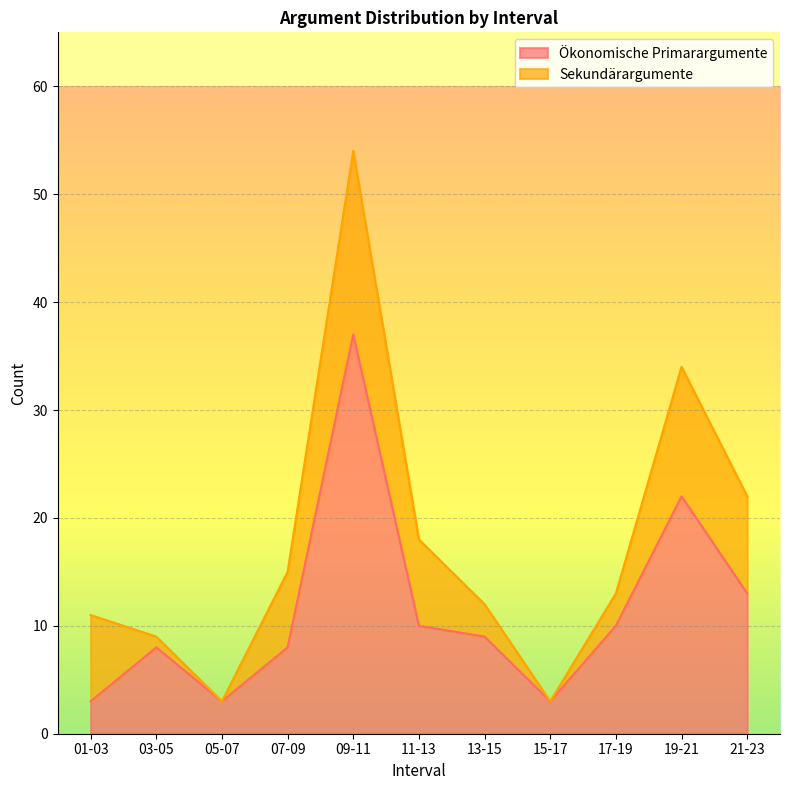

How many lines are shown in the chart?

2